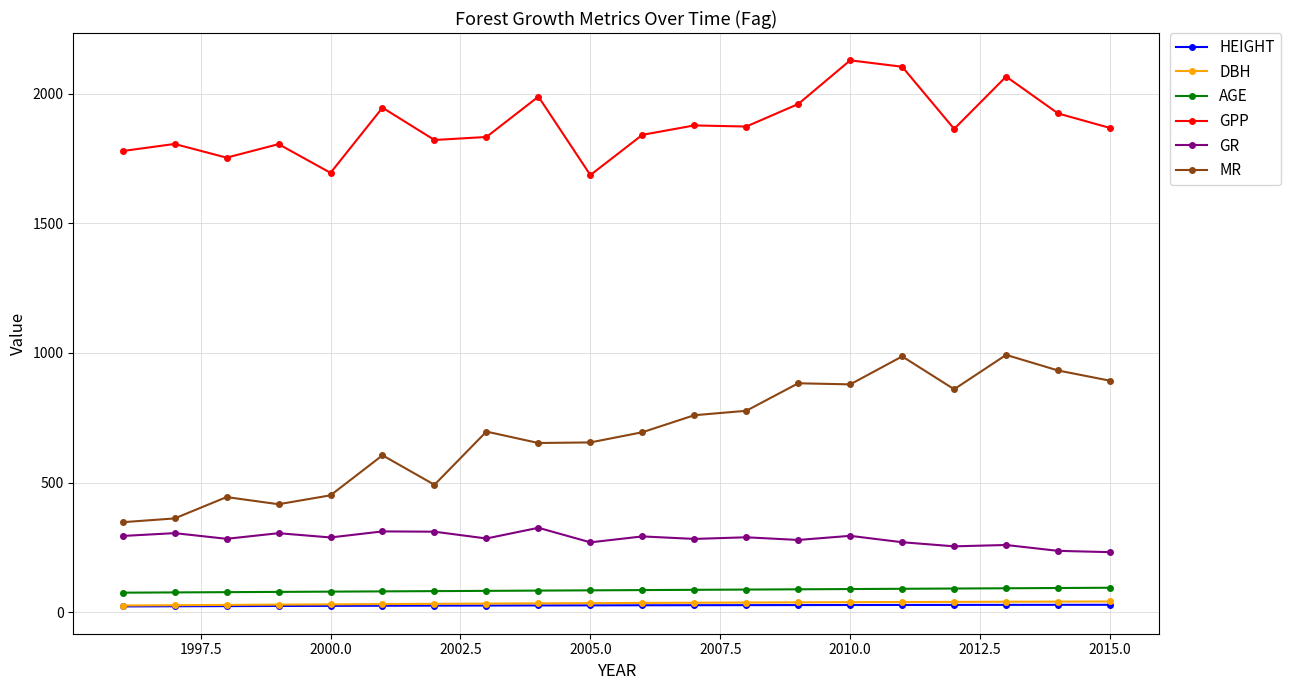

What is the value of the AGE point at the 14th from the left?

88.0